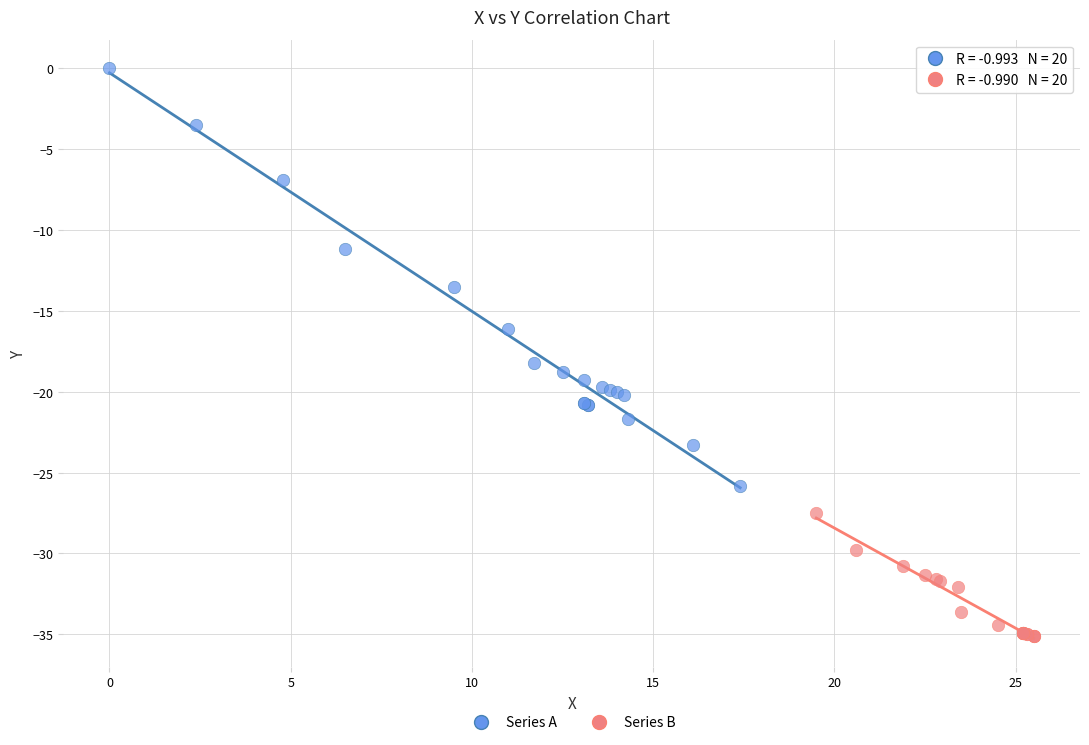

Which series contains the lowest Y value?

Series B